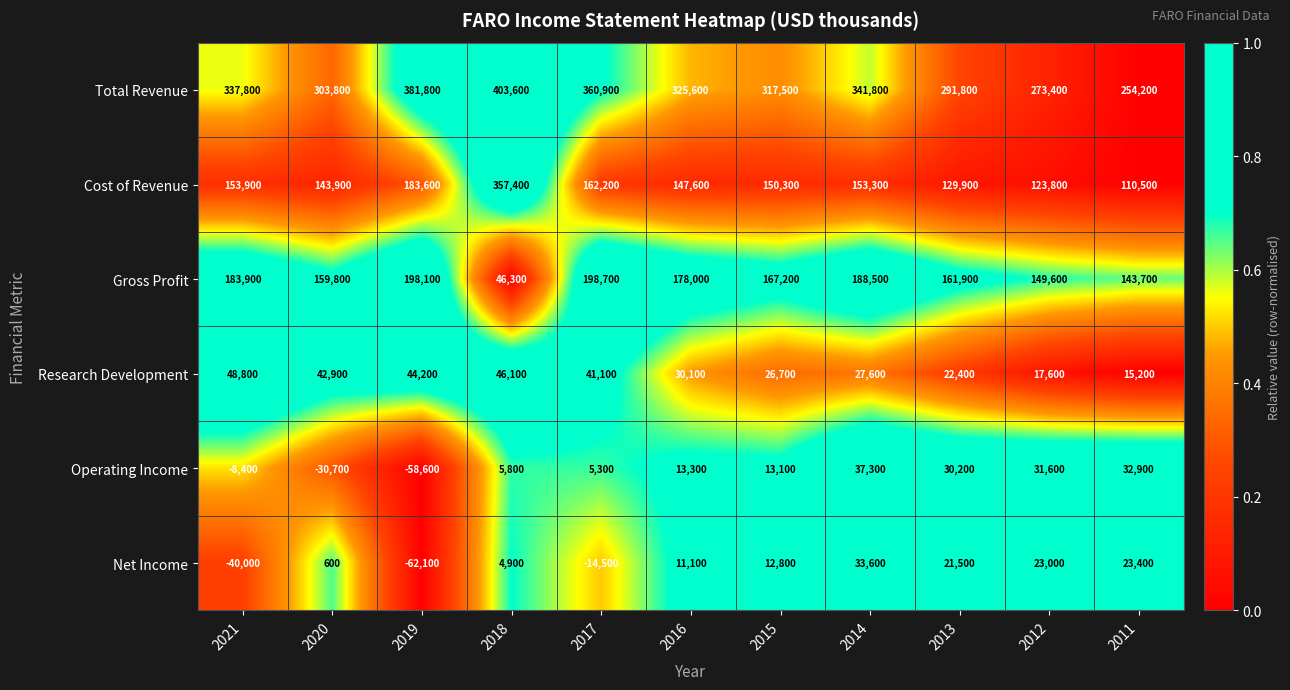

Is it true that Cost of Revenue equals 129900 at 2013?

True